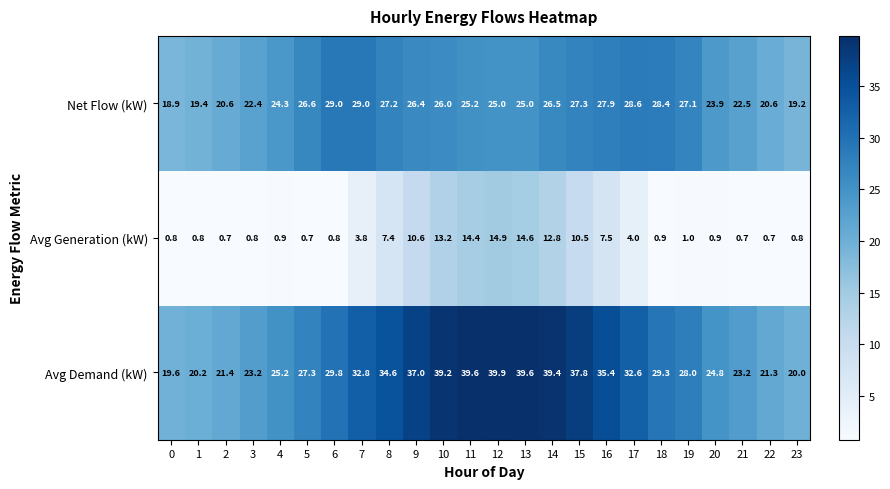

At which label does Net Flow (kW) first exceed 26?

5